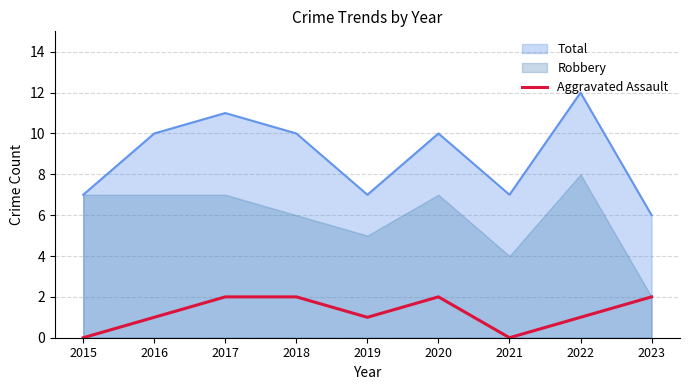

How many interior local valleys (lower than both neighbors) does the data have?

2